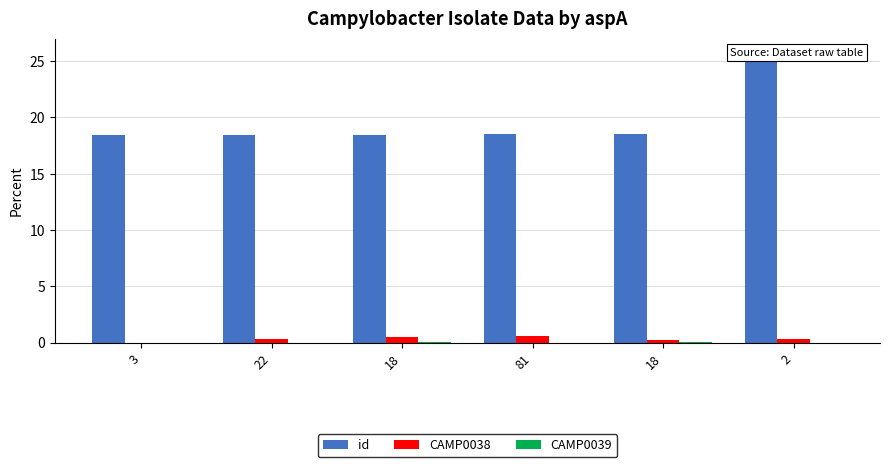

What is the difference between the maximum and minimum values in the CAMP0038 series?

0.6